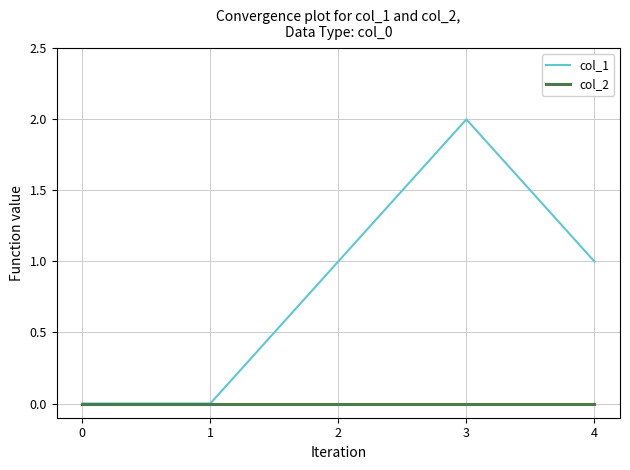

At which category is the sum across all series the highest?

3